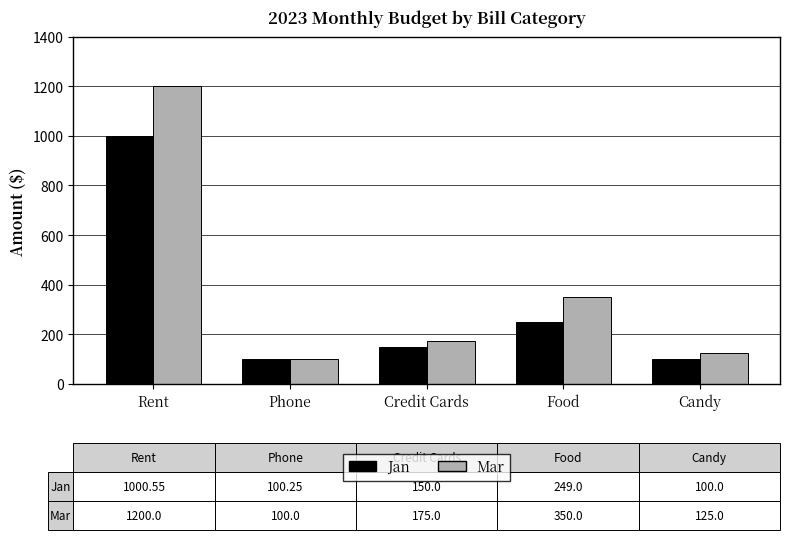

Which series has the widest spread of values?

Mar